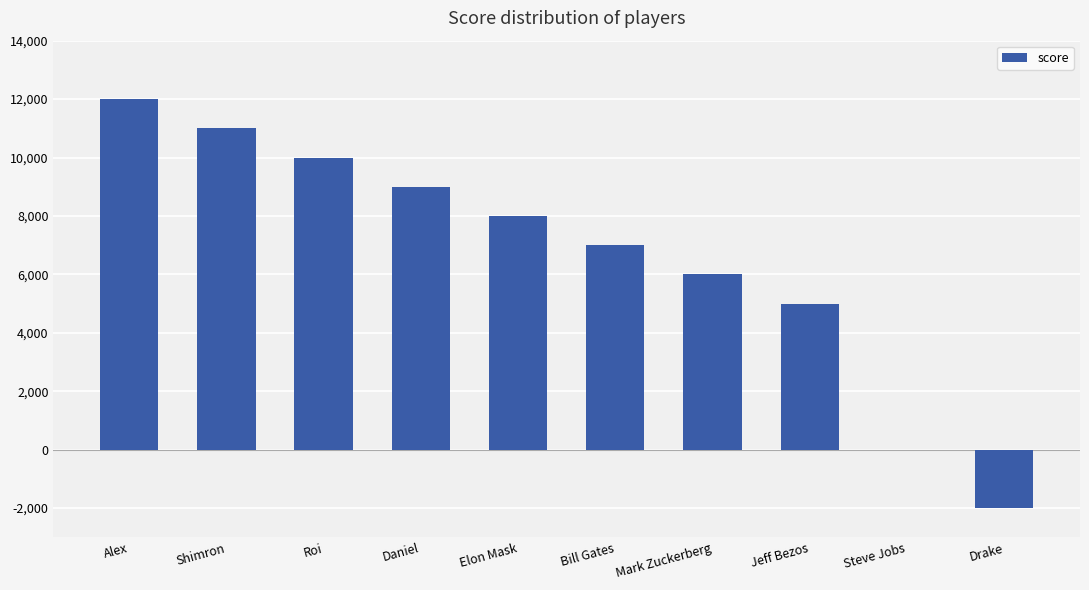

Reading right to left, extract all data points from this chart.

Drake=-2000	Steve Jobs=0	Jeff Bezos=5000	Mark Zuckerberg=6000	Bill Gates=7000	Elon Mask=8000	Daniel=9000	Roi=10000	Shimron=11000	Alex=12000